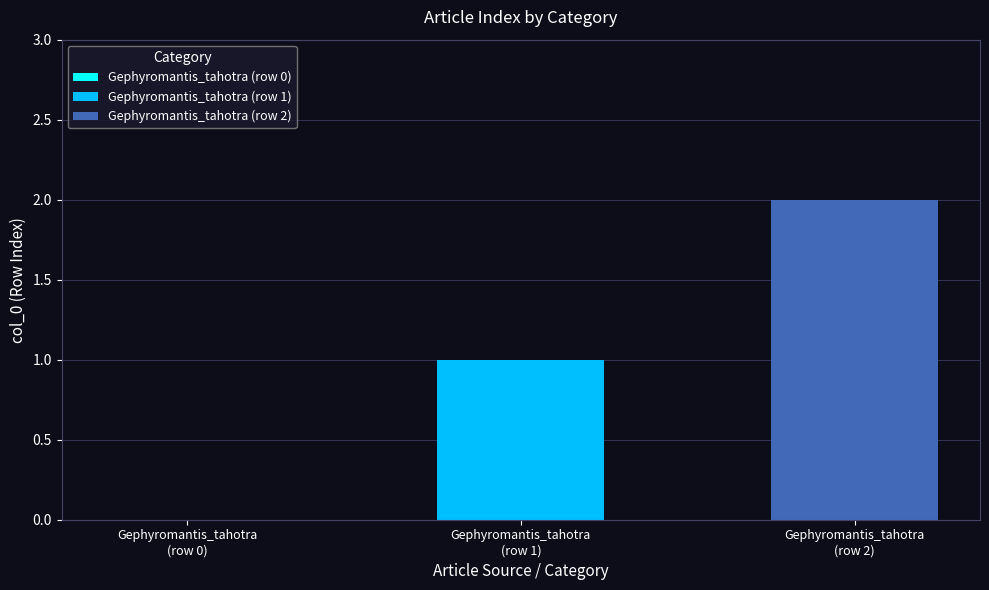

Which series has the widest spread of values?

Gephyromantis_tahotra (row 1)